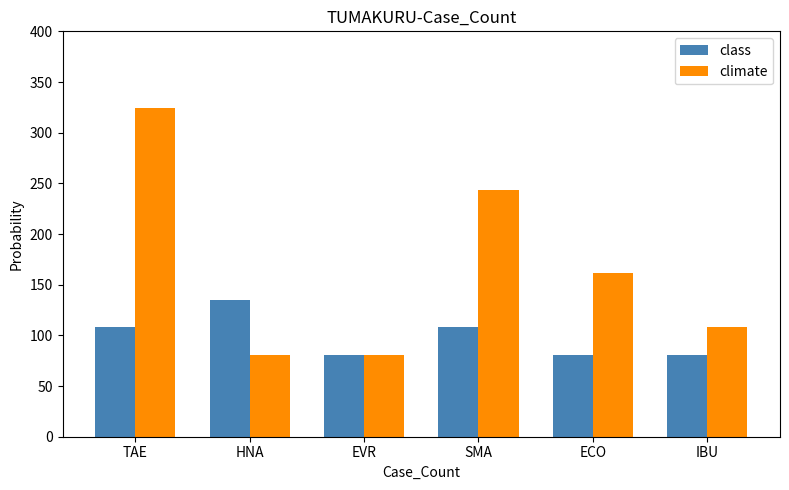

Reading left to right, transcribe all the data shown in this chart.

class: 108	135	81	108	81	81
climate: 324	81	81	243	162	108